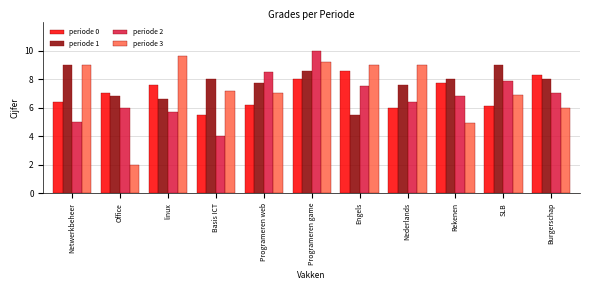

What is the sum of the periode 1 values at Basis ICT and Engels?

13.5